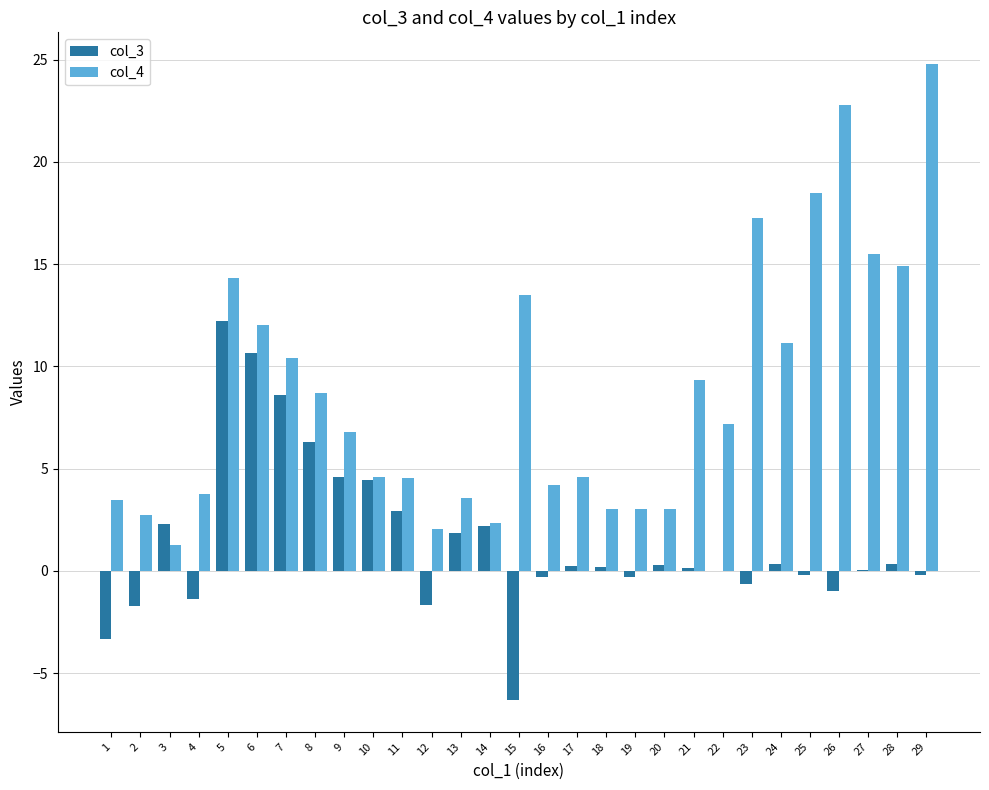

What is the maximum value shown in the chart?

24.8